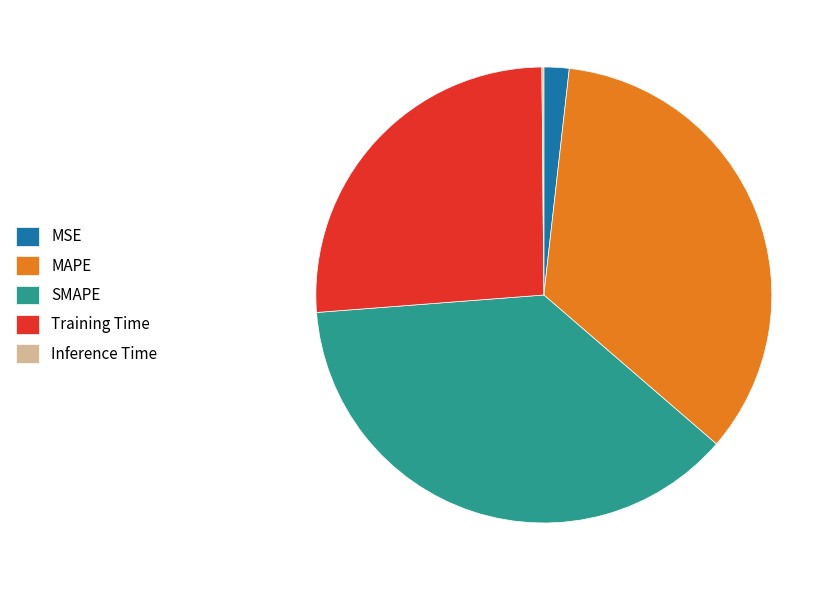

Is there any slice that represents more than half of the pie?

No